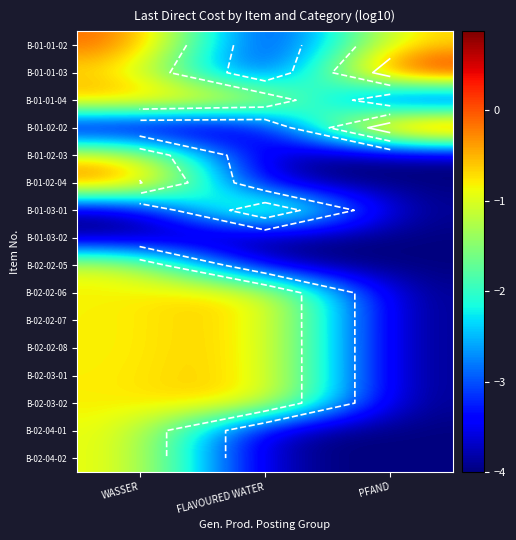

Count the B-02-02-07 values in the range -4 to 0.

3